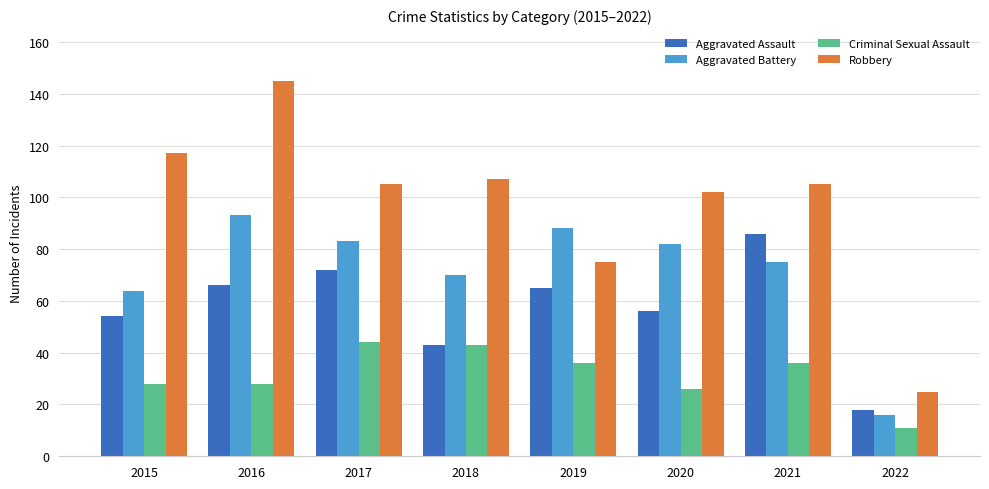

At which category is the sum across all series the highest?

2016